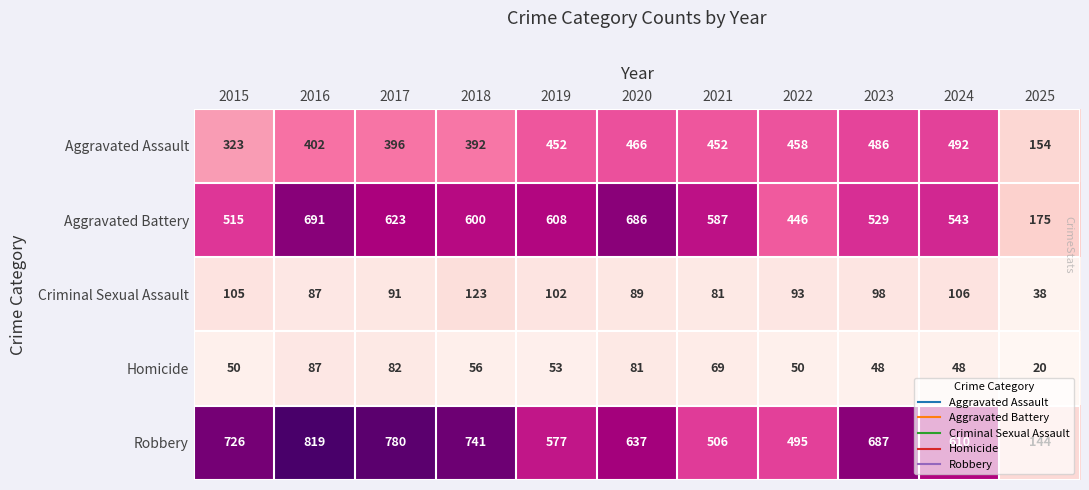

Which series has the largest total across all categories?

Robbery